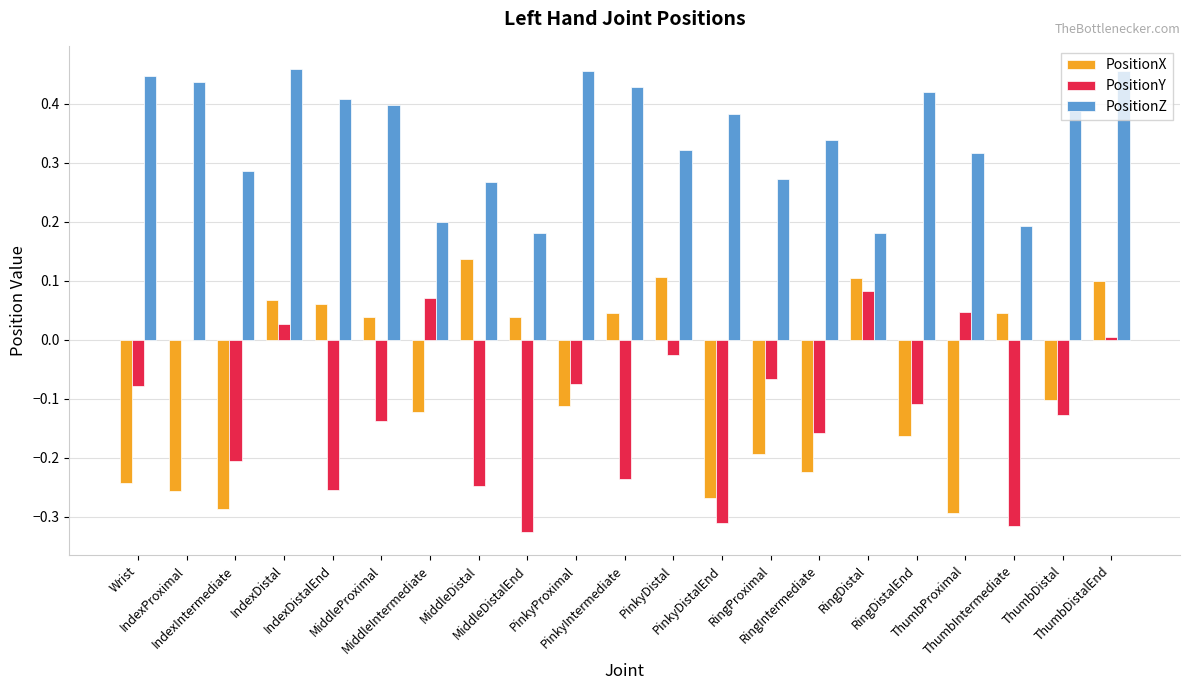

How many PositionZ values are between 0 and 1?

21